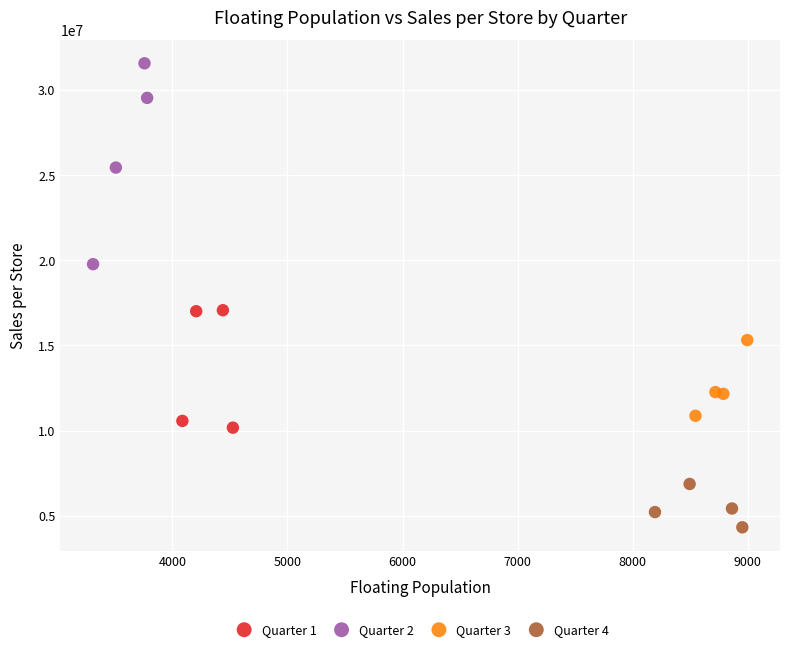

Which series contains the highest Y value?

Quarter 2